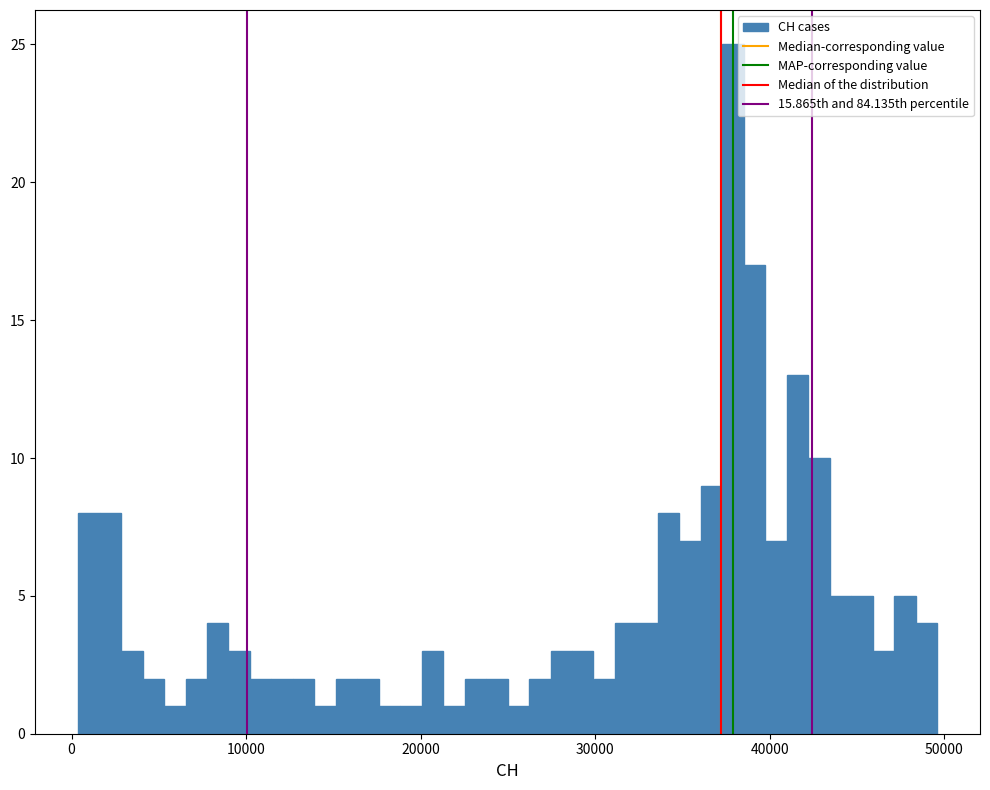

Read against the x-axis, roughly where is the centre of the tallest bar?

38000